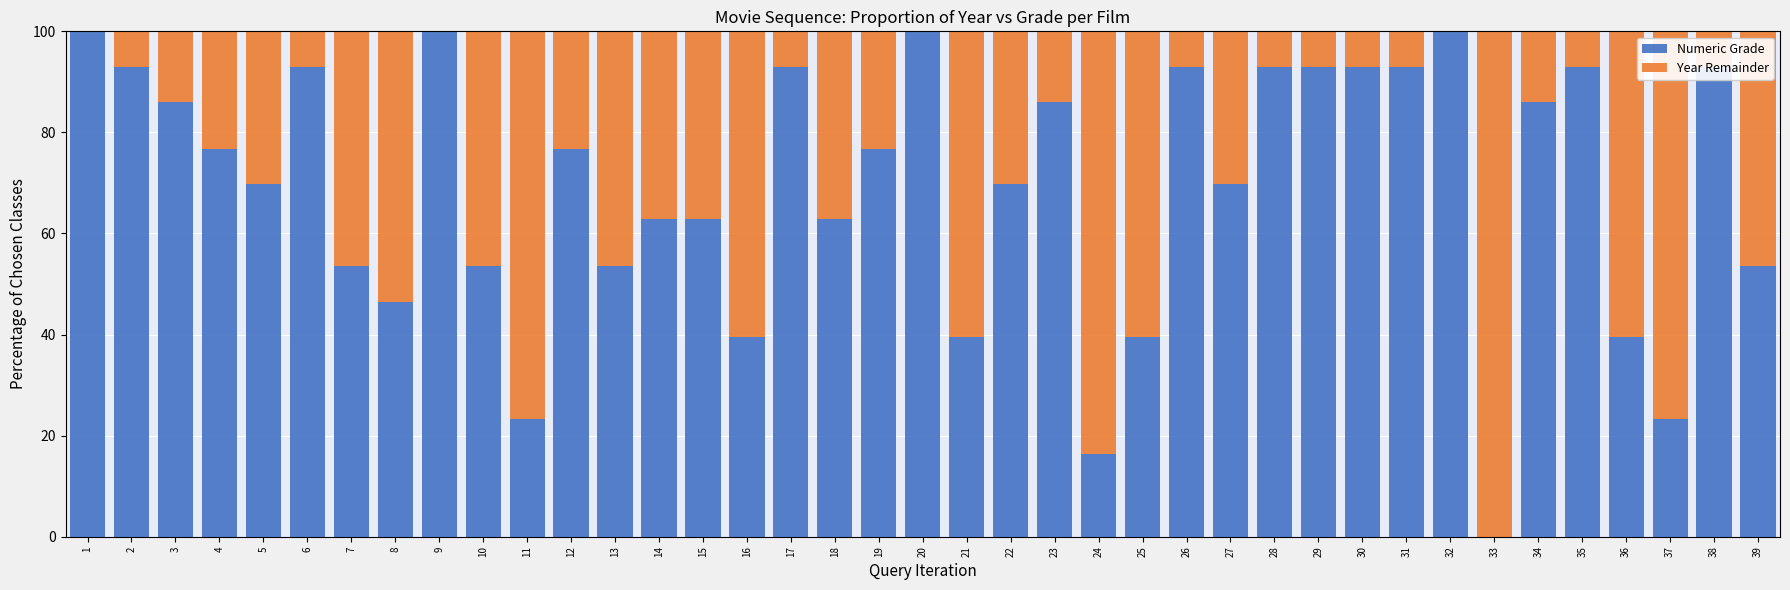

What is the average value of the Numeric Grade series?

69.2